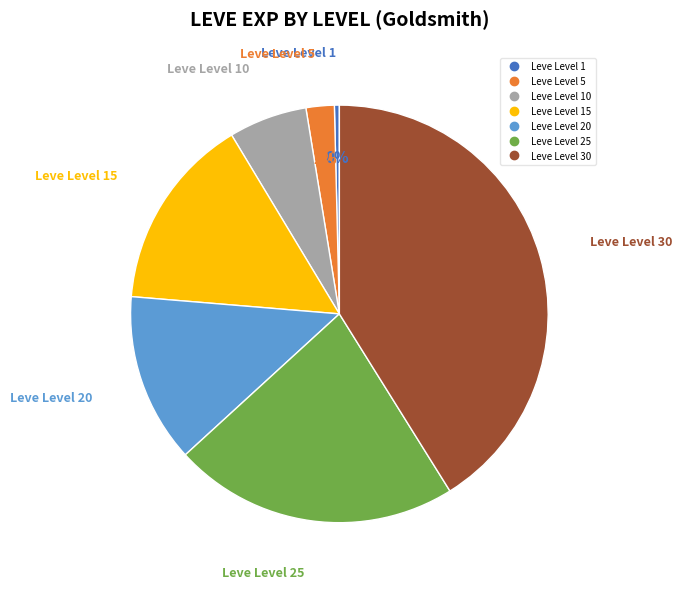

Is there any slice that represents more than half of the pie?

No